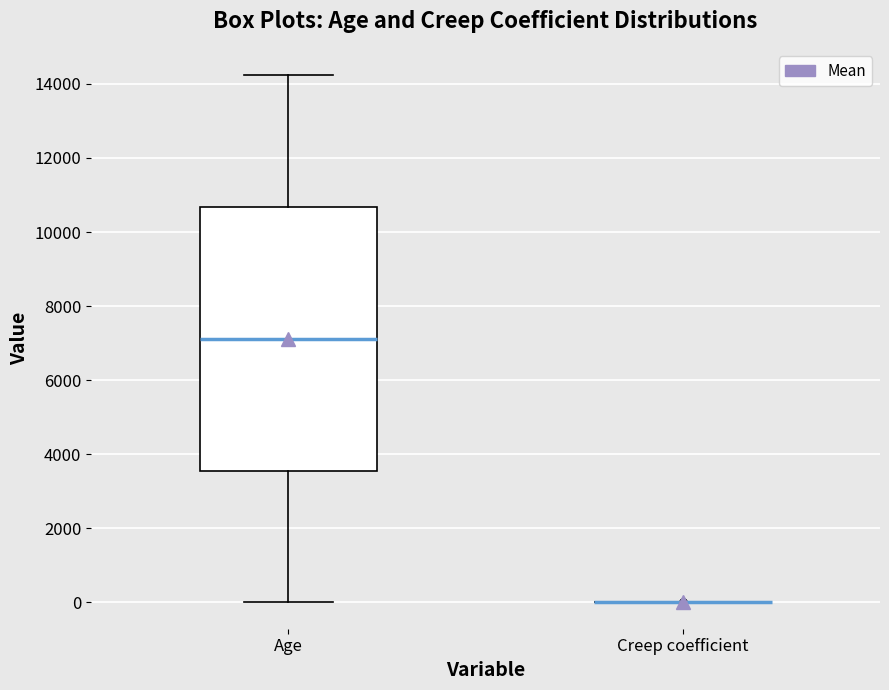

Which box is the tallest, from its lower edge to its upper edge?

Age